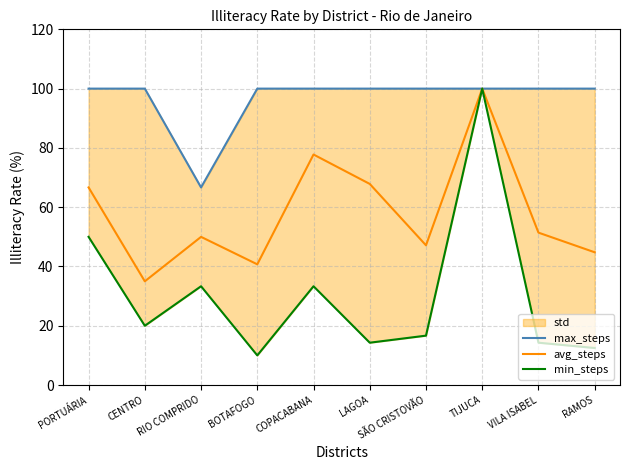

At which category does avg_steps reach its first local peak?

RIO COMPRIDO